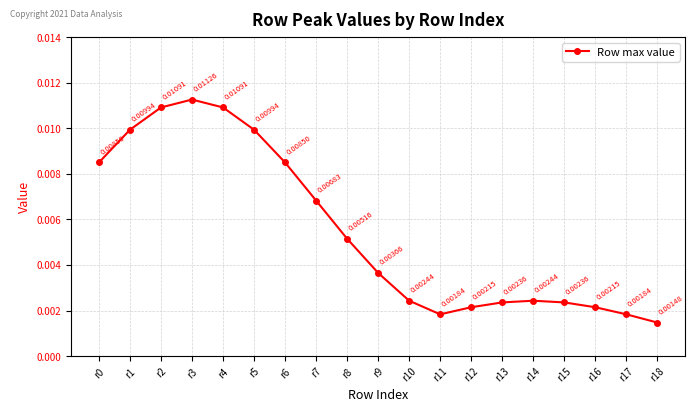

How many lines are shown in the chart?

1